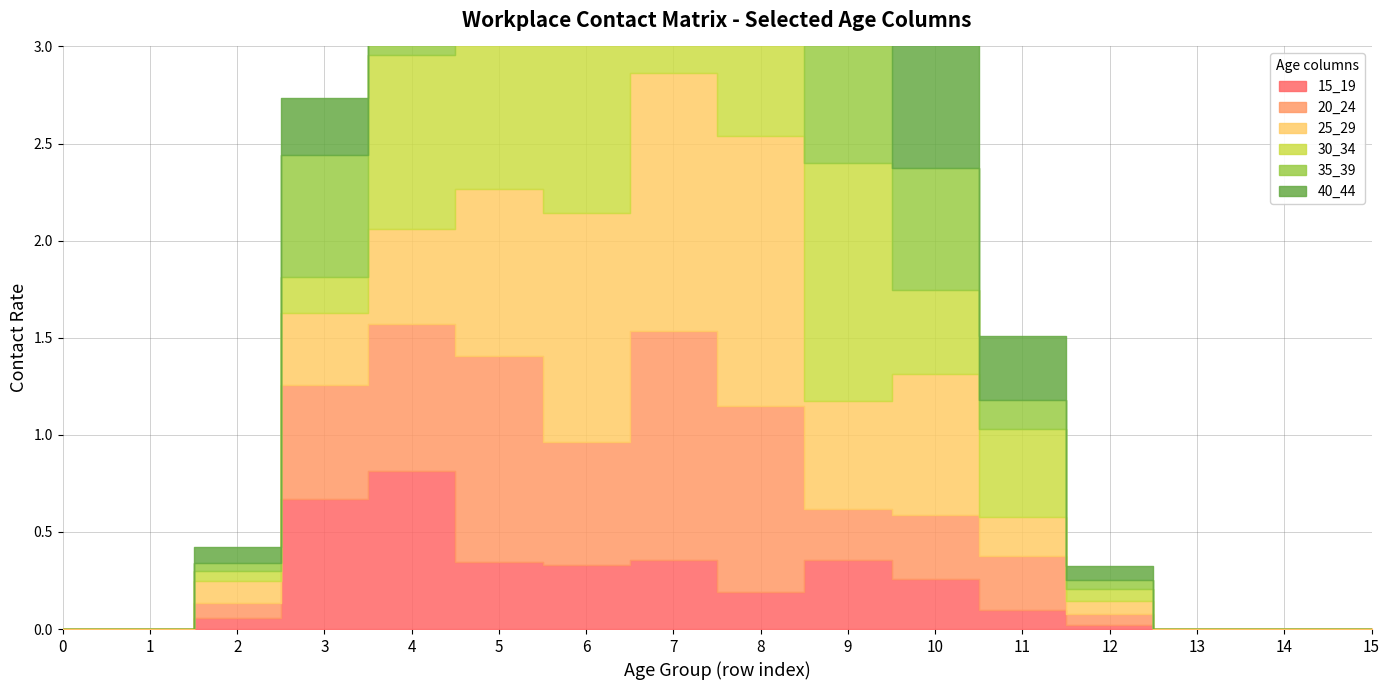

At which category does 35_39 reach its first local peak?

3